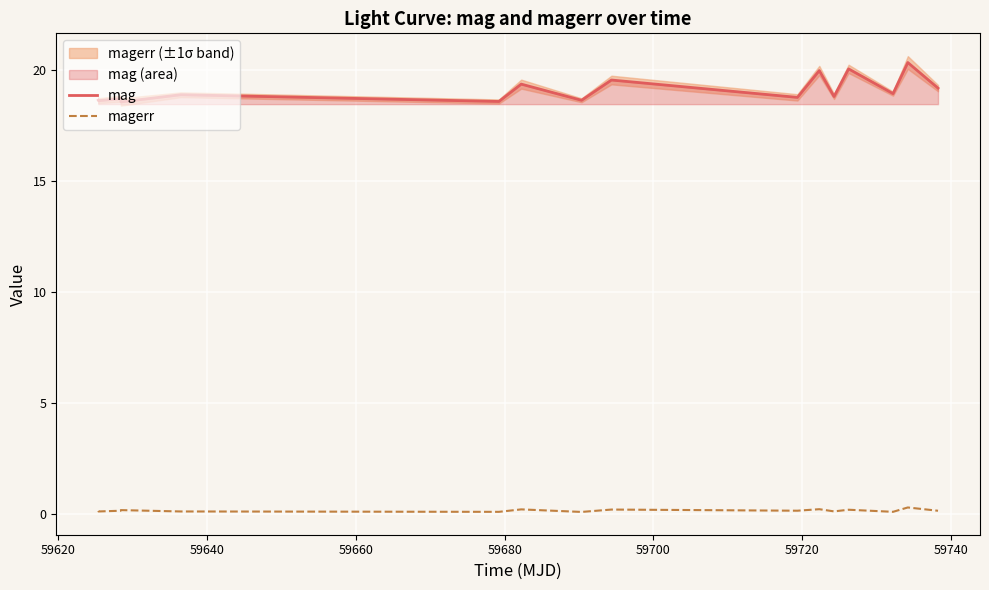

True or false: magerr and mag intersect in this chart.

False